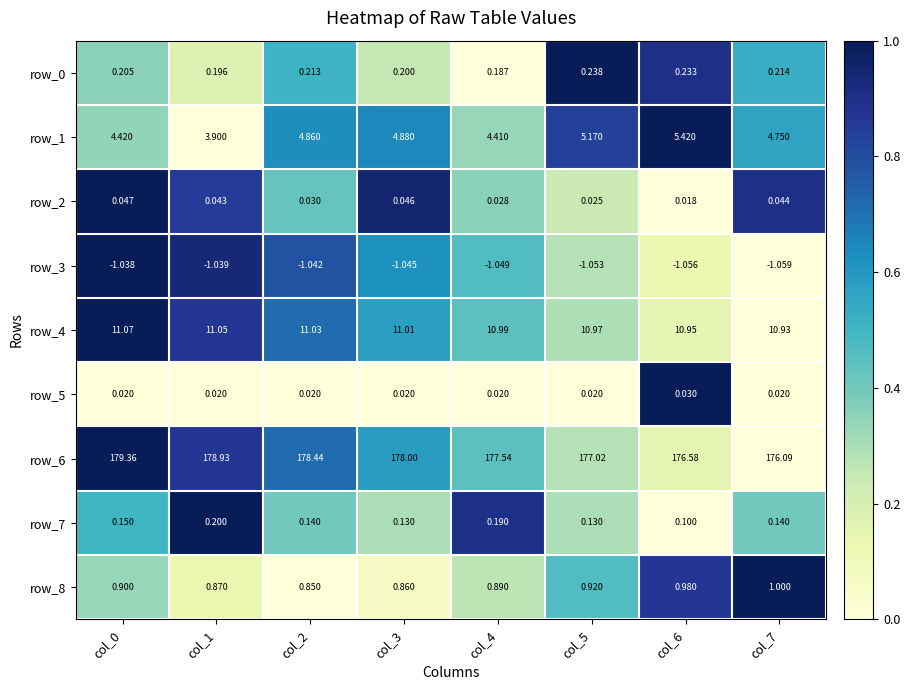

Is the value of row_3 at col_6 greater than the value of row_5 at col_6?

No